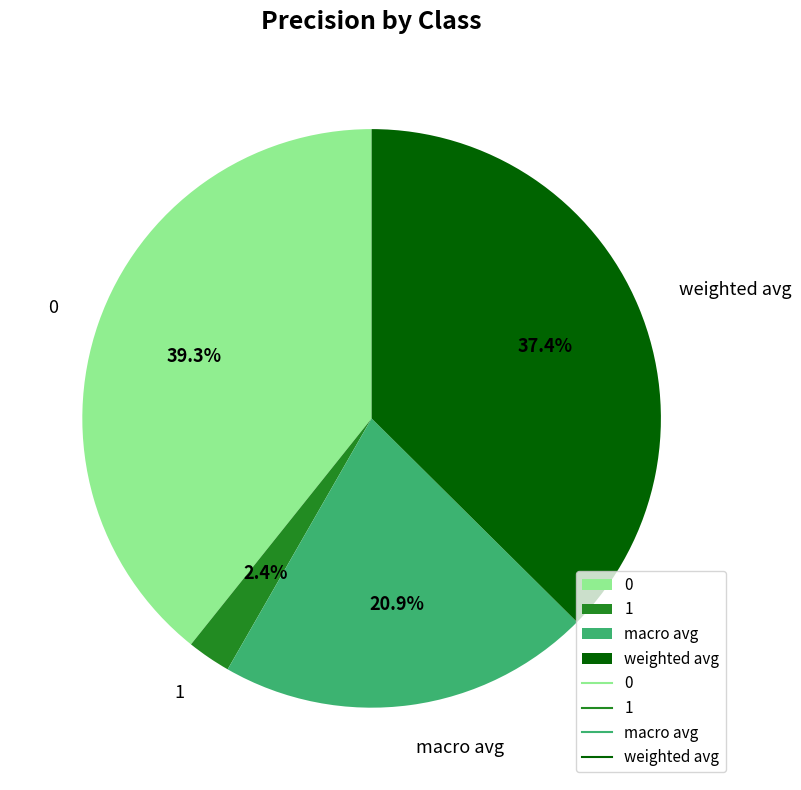

Which category has the smallest portion of the pie?

1